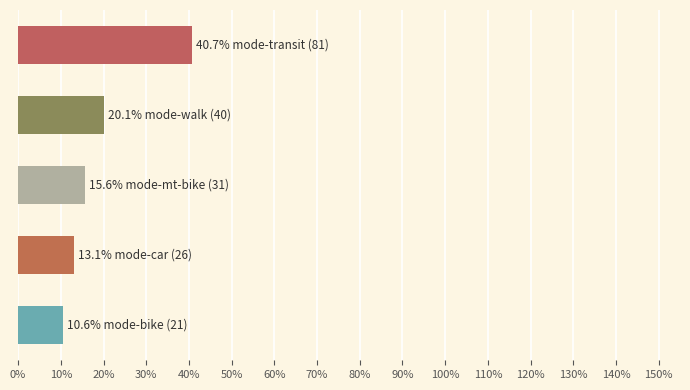

Does the chart contain any negative values?

No